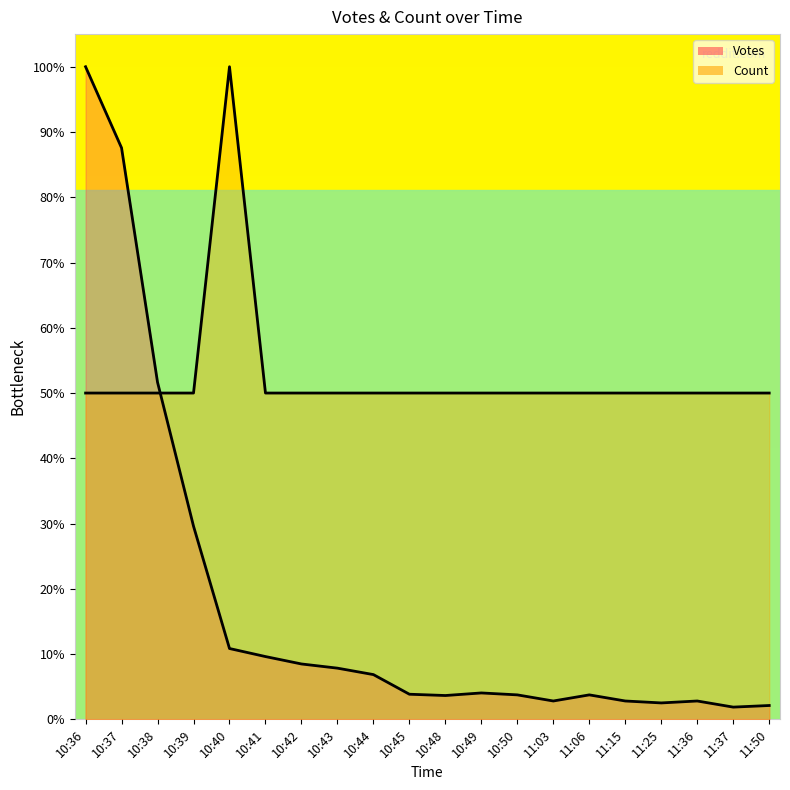

Which has a higher value, 11:25 or 10:43?

10:43